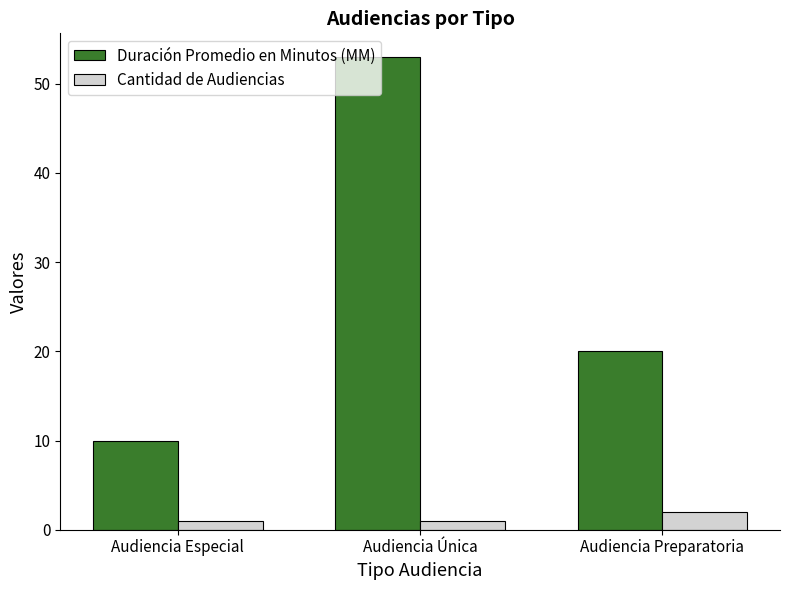

Does the chart contain any negative values?

No